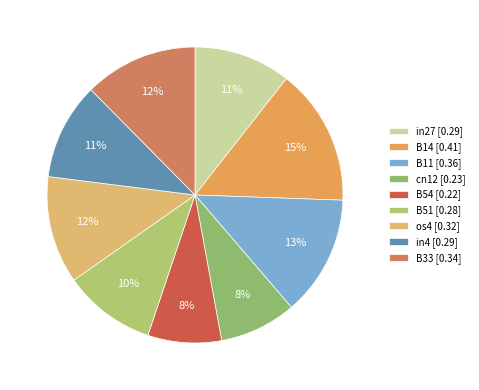

Is the sum of in27 and B11 greater than half?

No